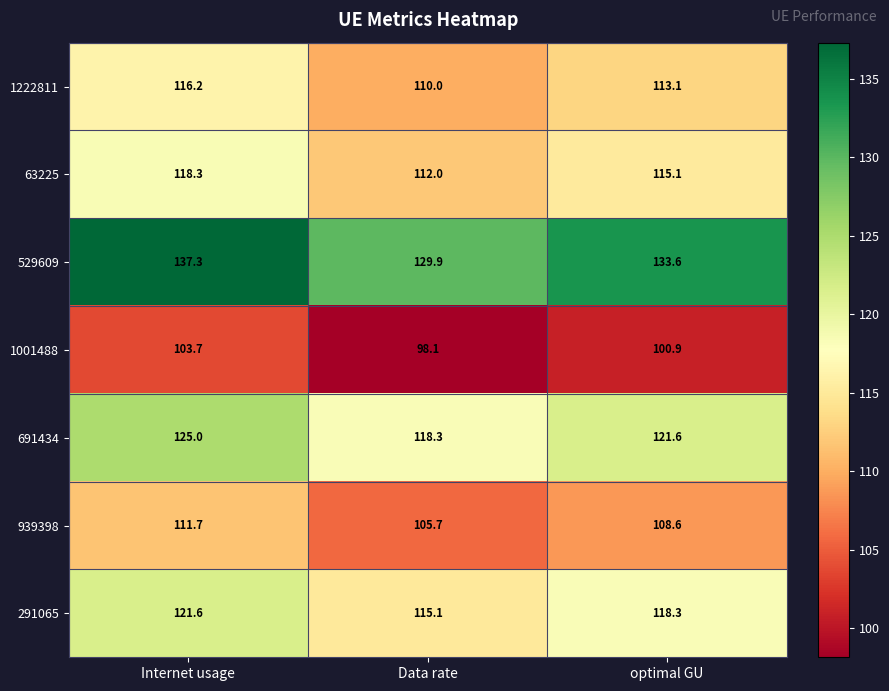

How many categories are shown in the chart?

3